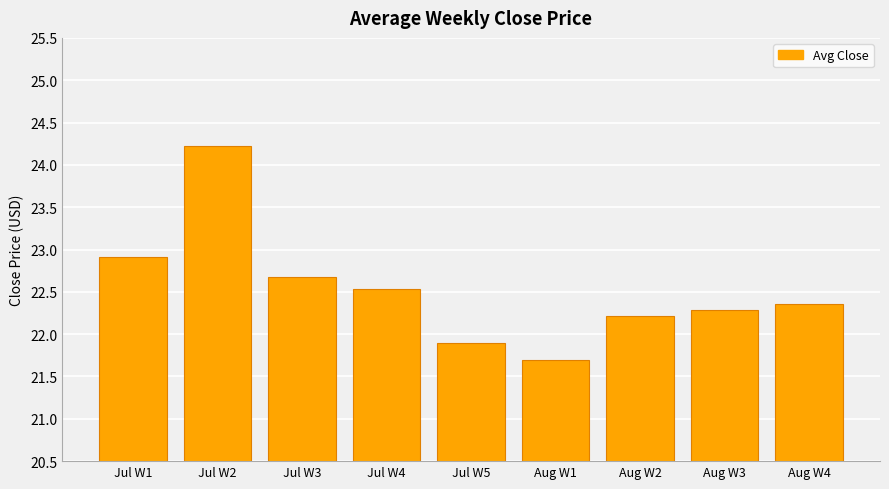

What is the difference between the maximum and second lowest values?

2.3